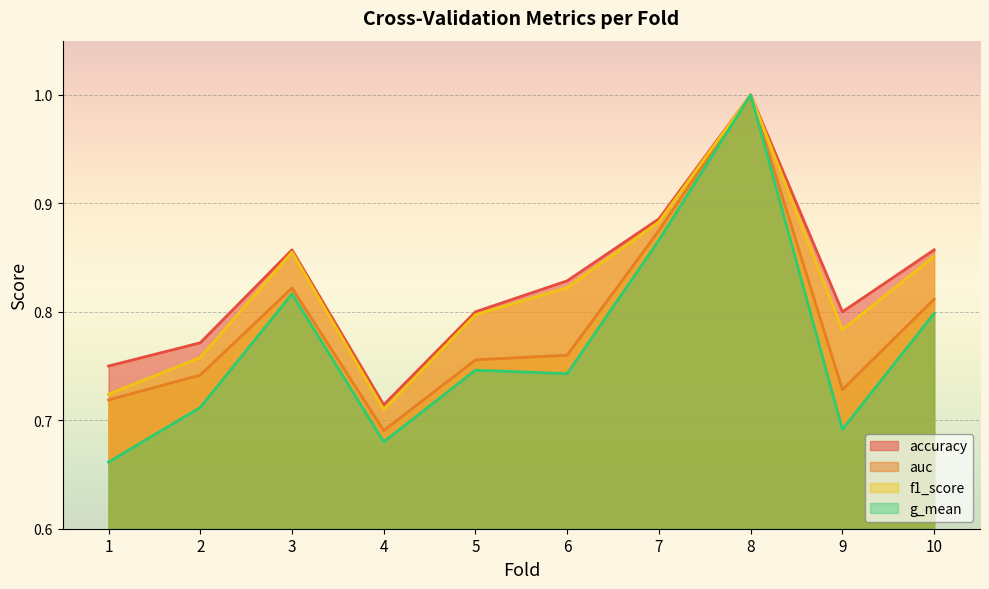

How many f1_score values are between 0 and 1?

10